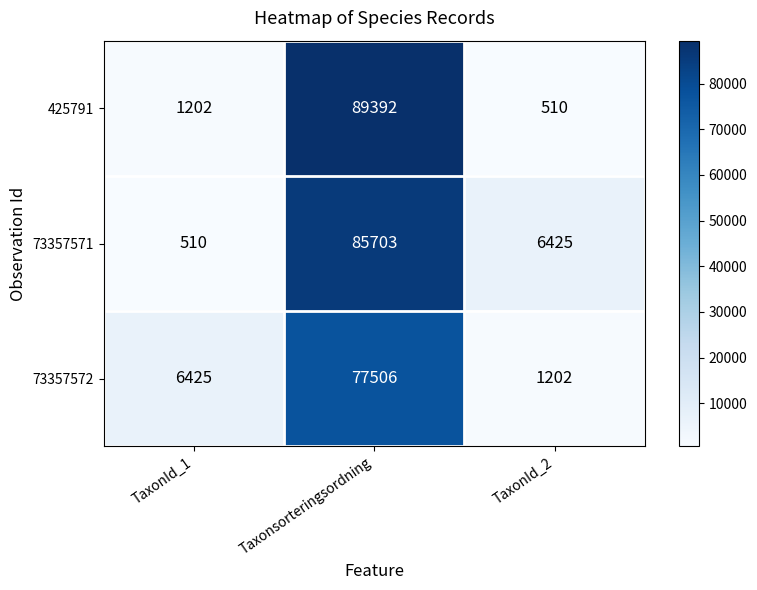

Between TaxonId_1 and Taxonsorteringsordning, which series saw the biggest shift?

425791